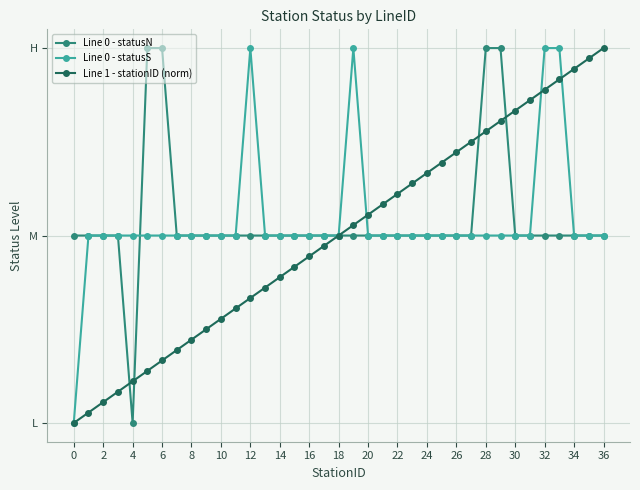

True or false: Line 0 - statusS and Line 0 - statusN intersect in this chart.

True